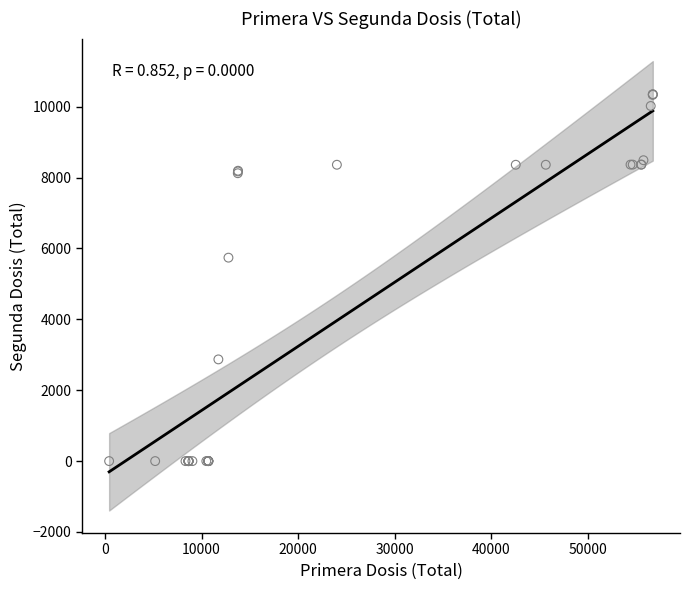

What Y value in the scatter plot is closest to 5173?

5739